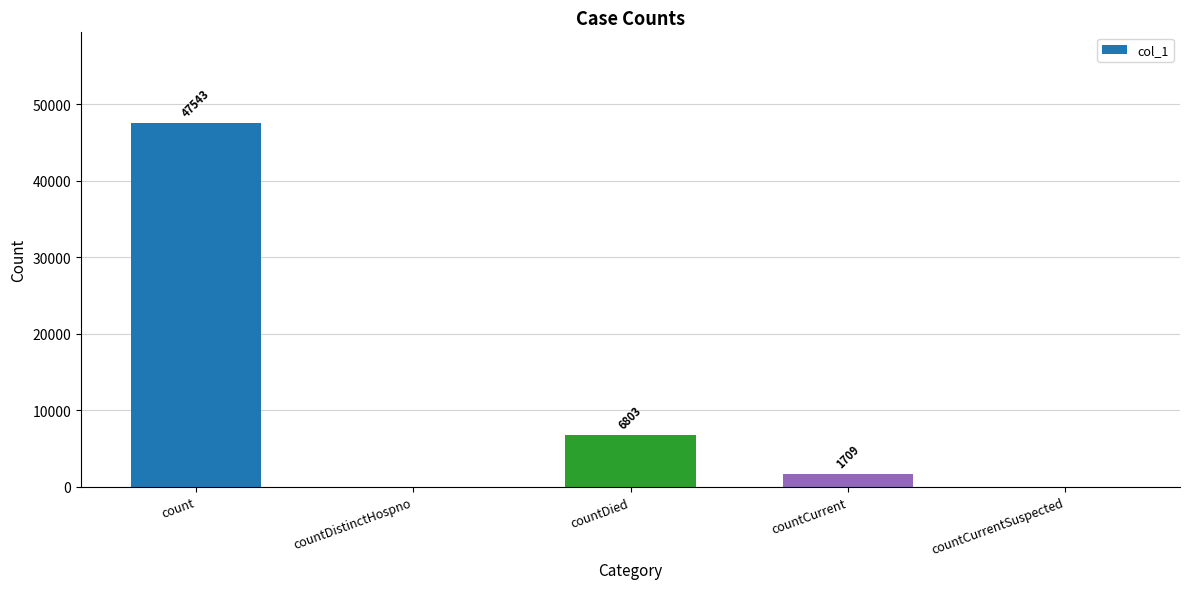

What value does the data have at count, to the nearest 10?

47540